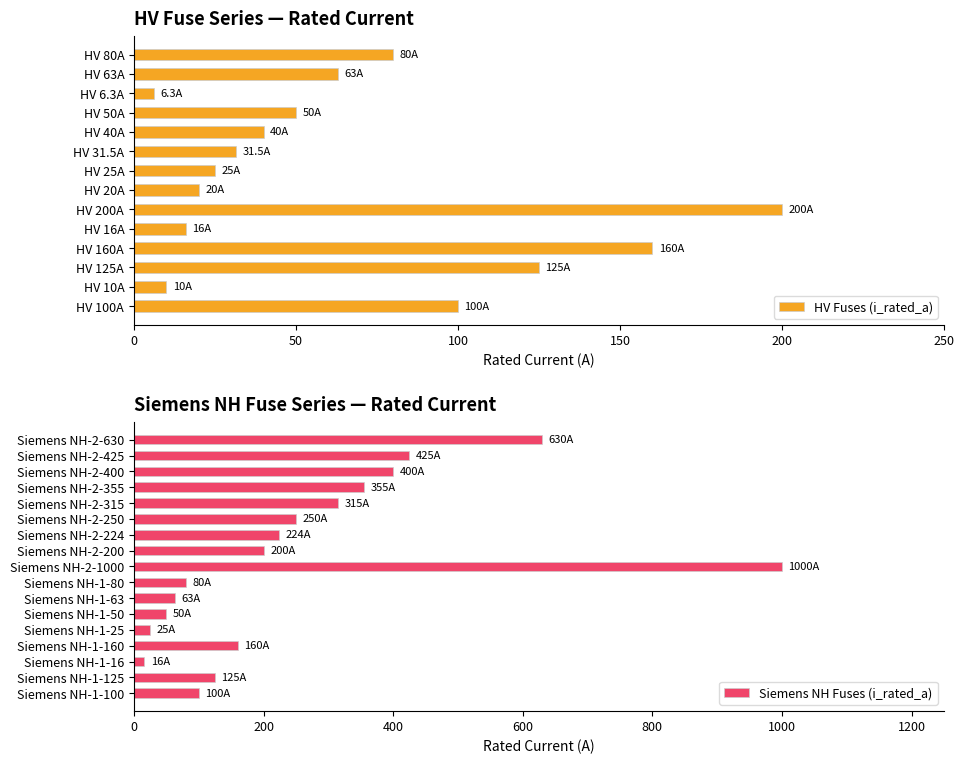

What is the difference between the maximum and minimum values?

993.7